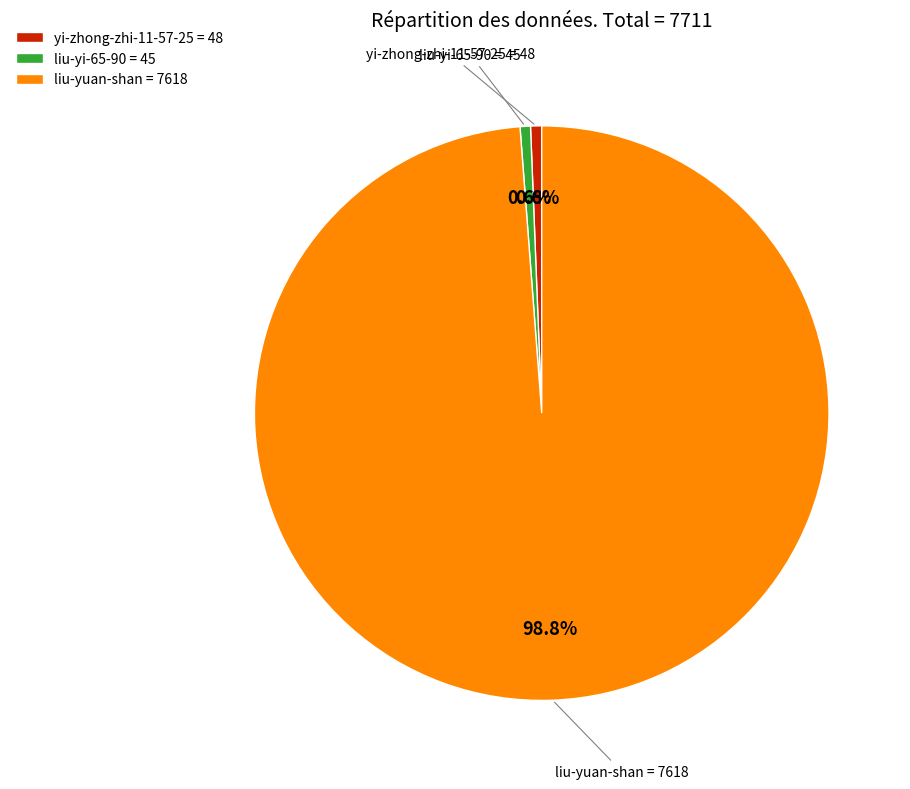

Which category accounts for the majority?

liu-yuan-shan